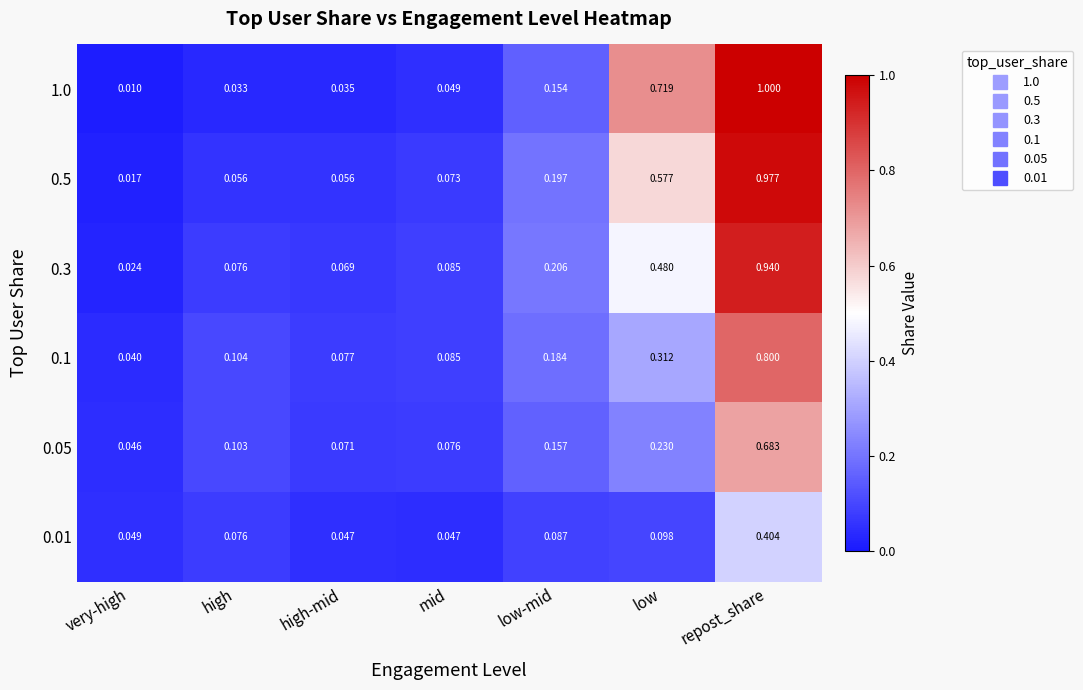

List the labels in order of 0.3 value, smallest first.

very-high, high-mid, high, mid, low-mid, low, repost_share